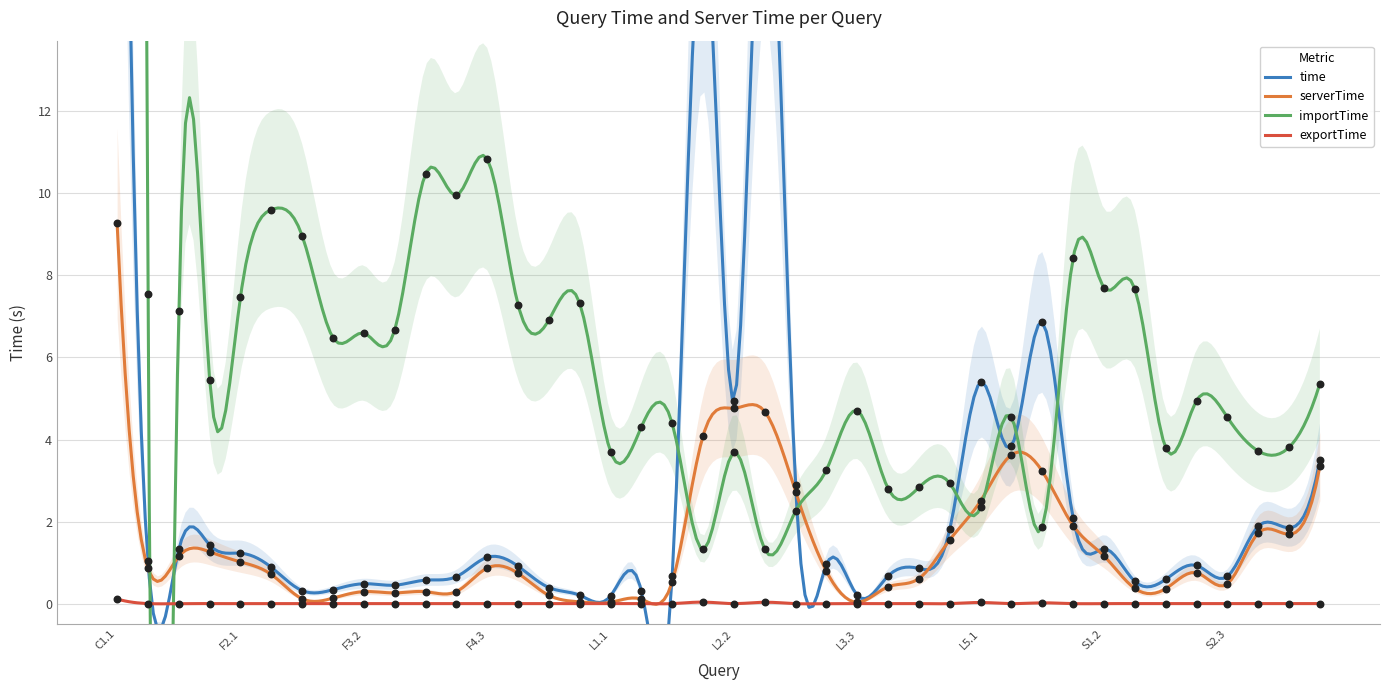

Which series has the largest Y range (max minus min)?

importTime